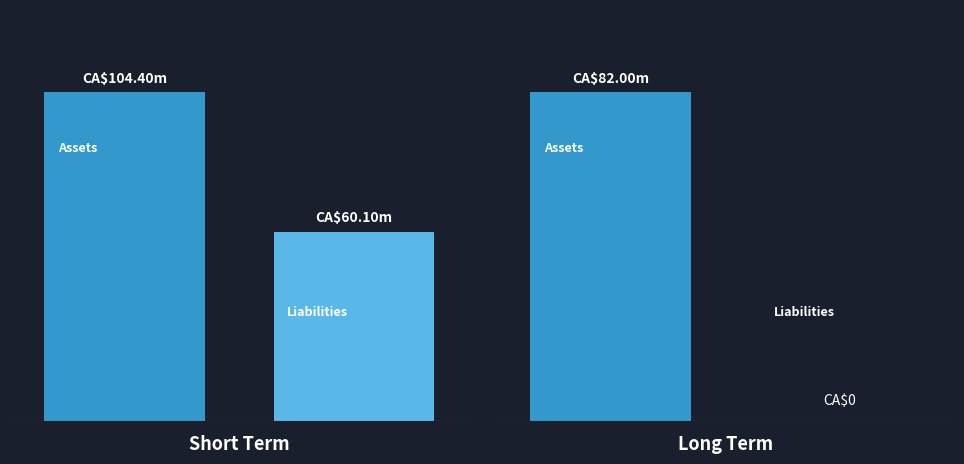

True or false: Liabilities has a value of -41790 at 1.

False